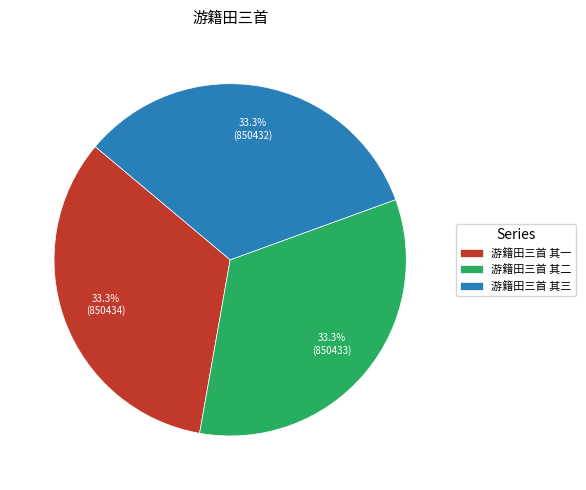

Does 游籍田三首 其三 represent more than half of the total?

No